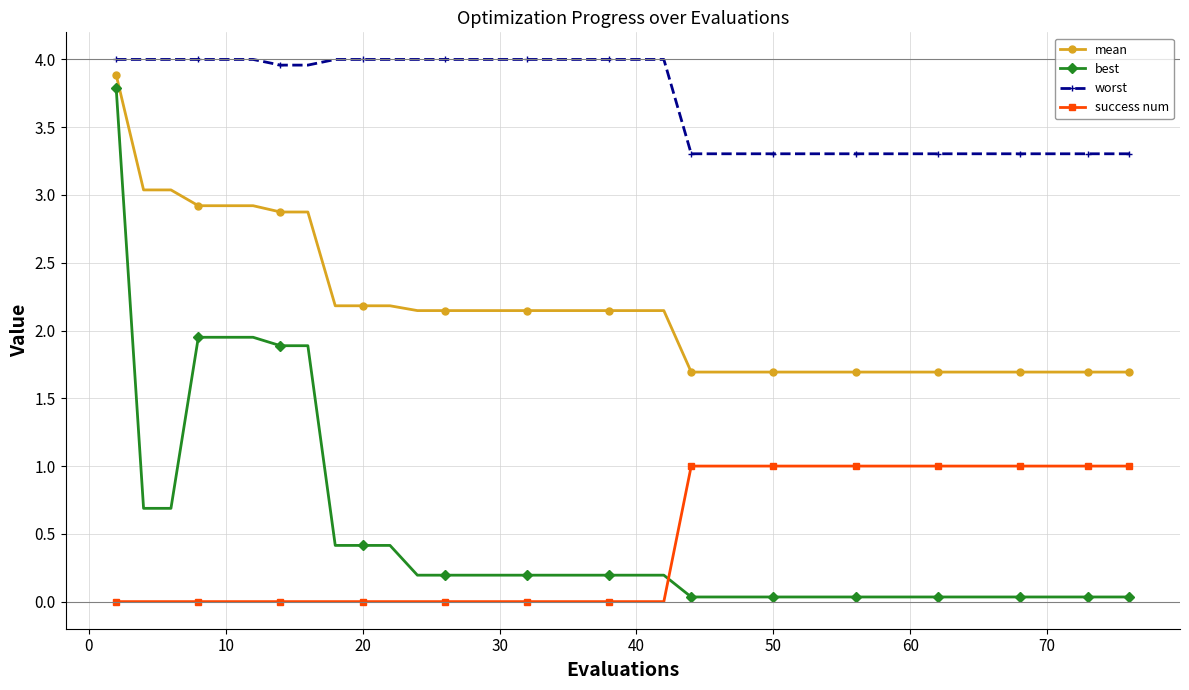

List the series in order of their peak value, lowest first.

success num, best, mean, worst